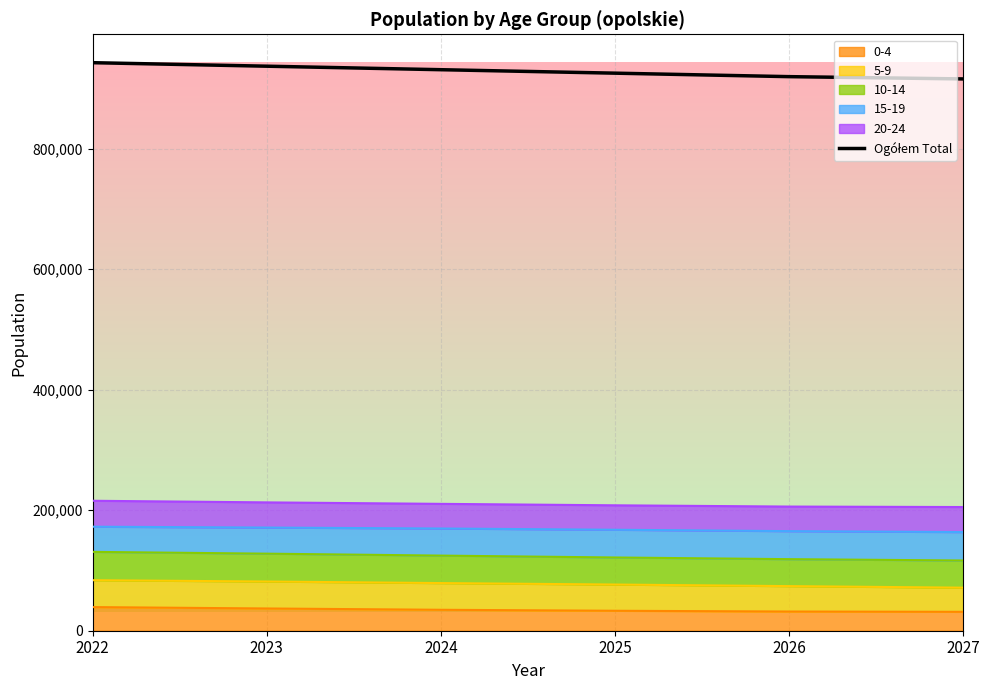

Rank the categories by value from lowest to highest.

2027, 2026, 2025, 2024, 2023, 2022